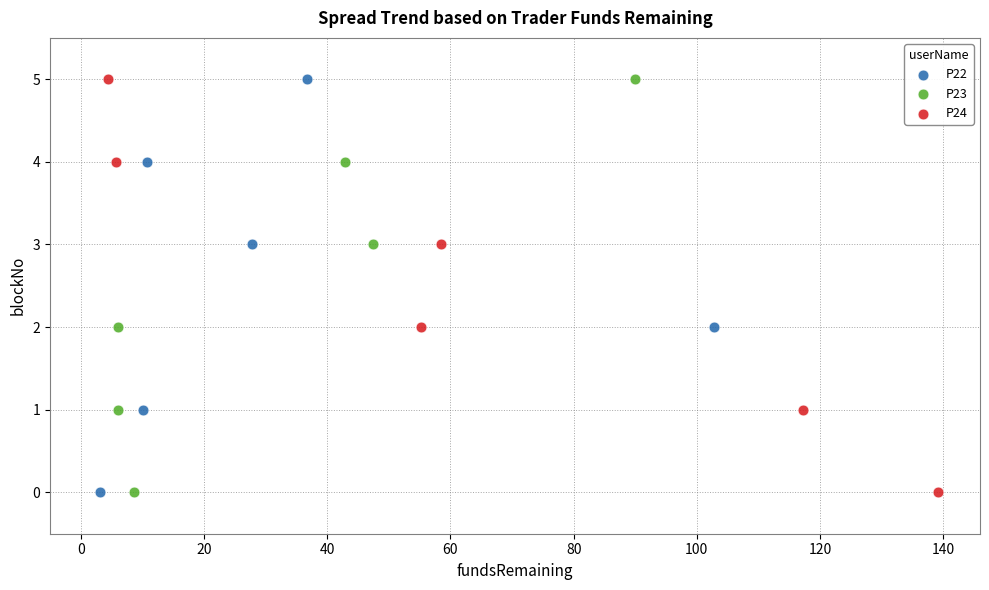

What are all the series names shown in the legend?

P22, P23, P24